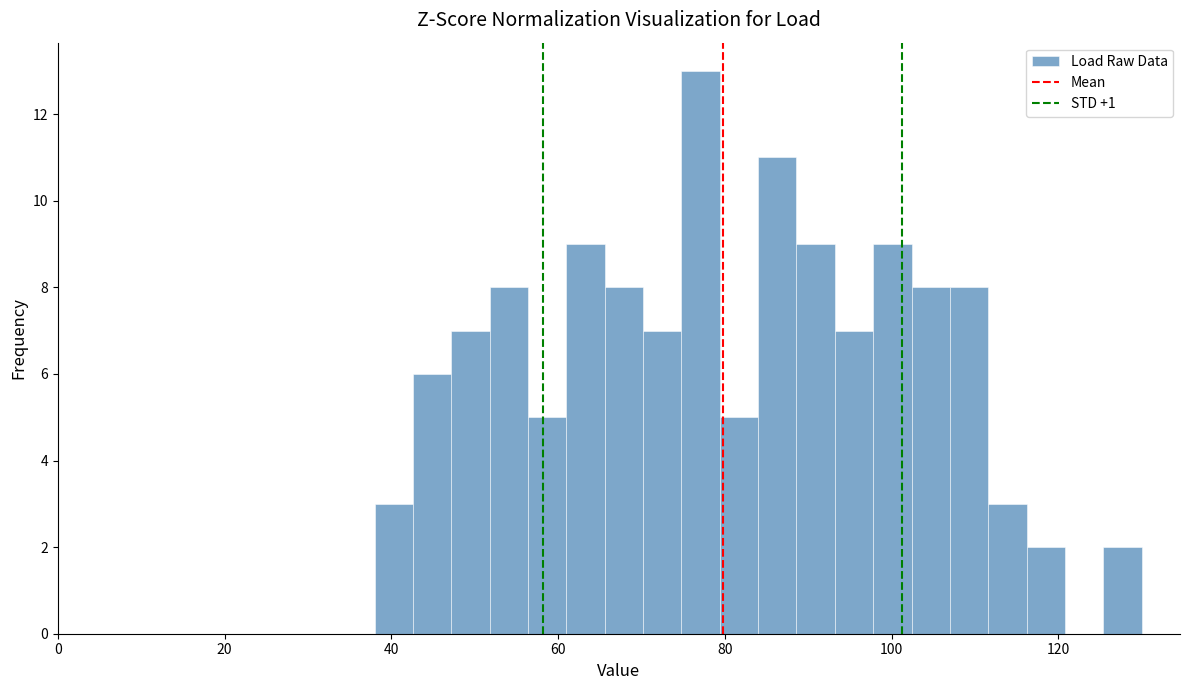

Around what value on the x-axis is the tallest bar? Give the approximate position of its centre, as read against the axis.

78